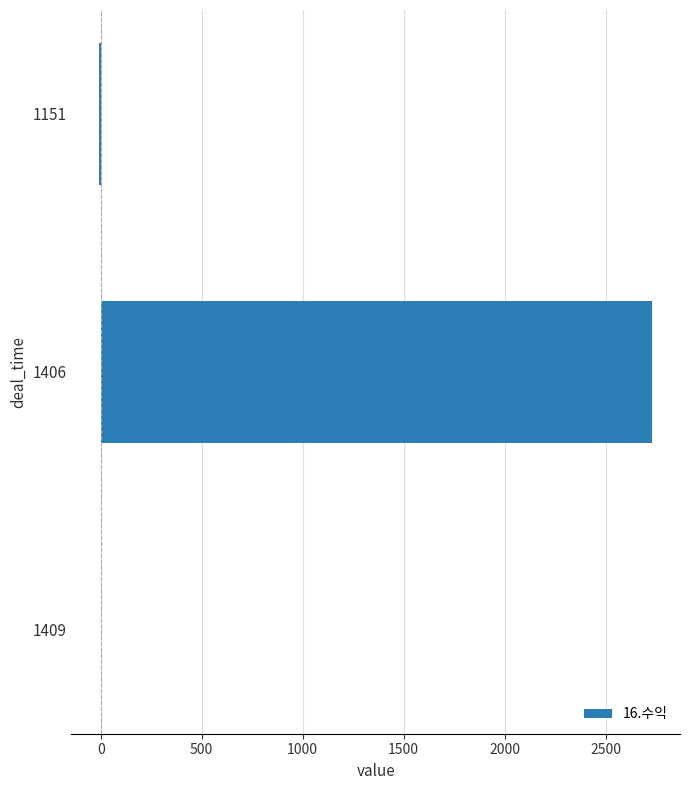

Where is the data nearest to the value 1361?

1409